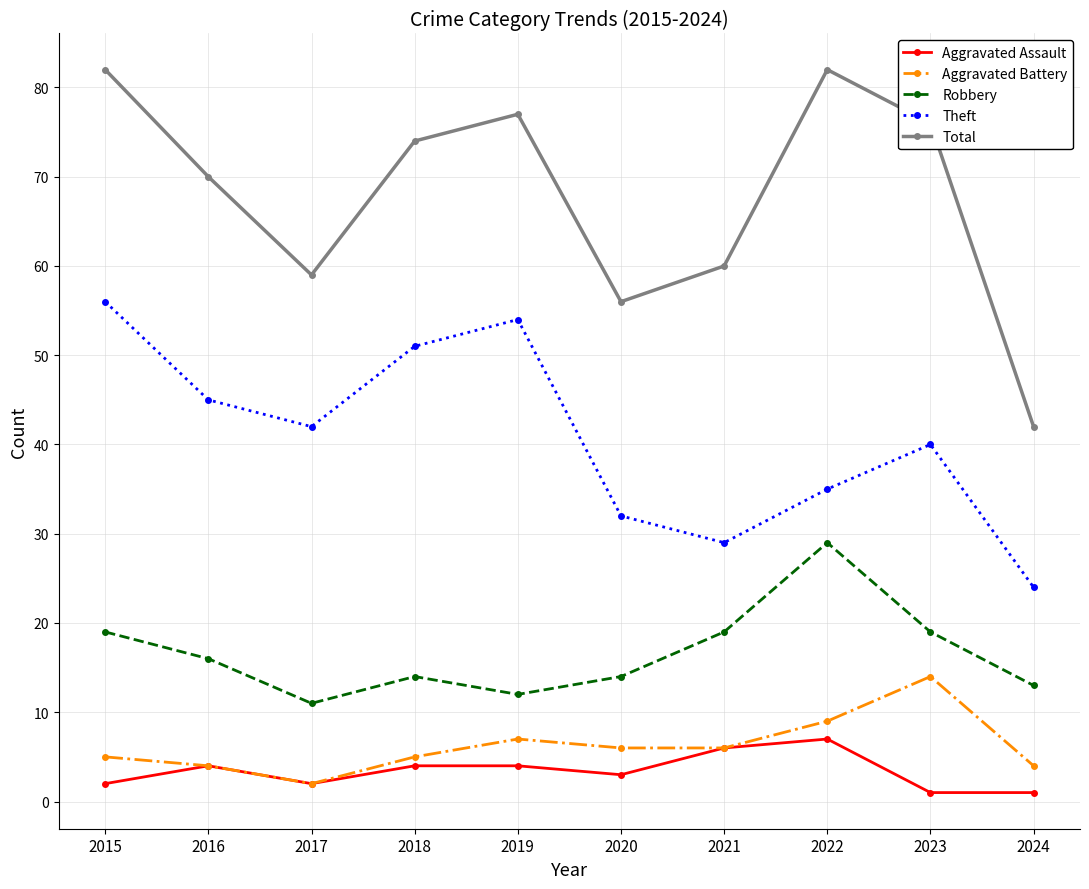

How many interior local valleys does the Robbery series have?

2